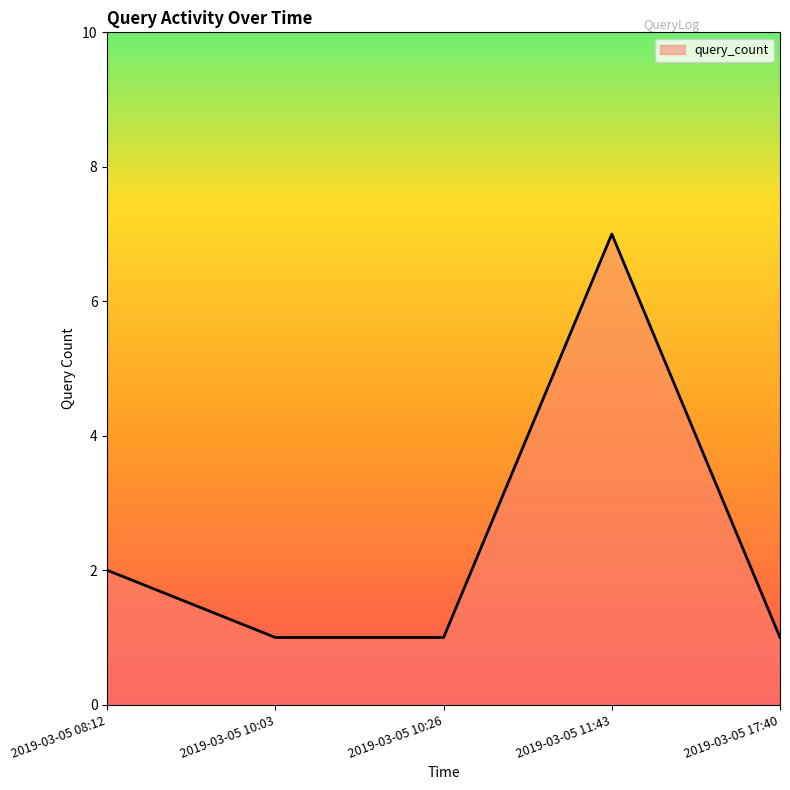

What is the maximum value shown in the chart?

7